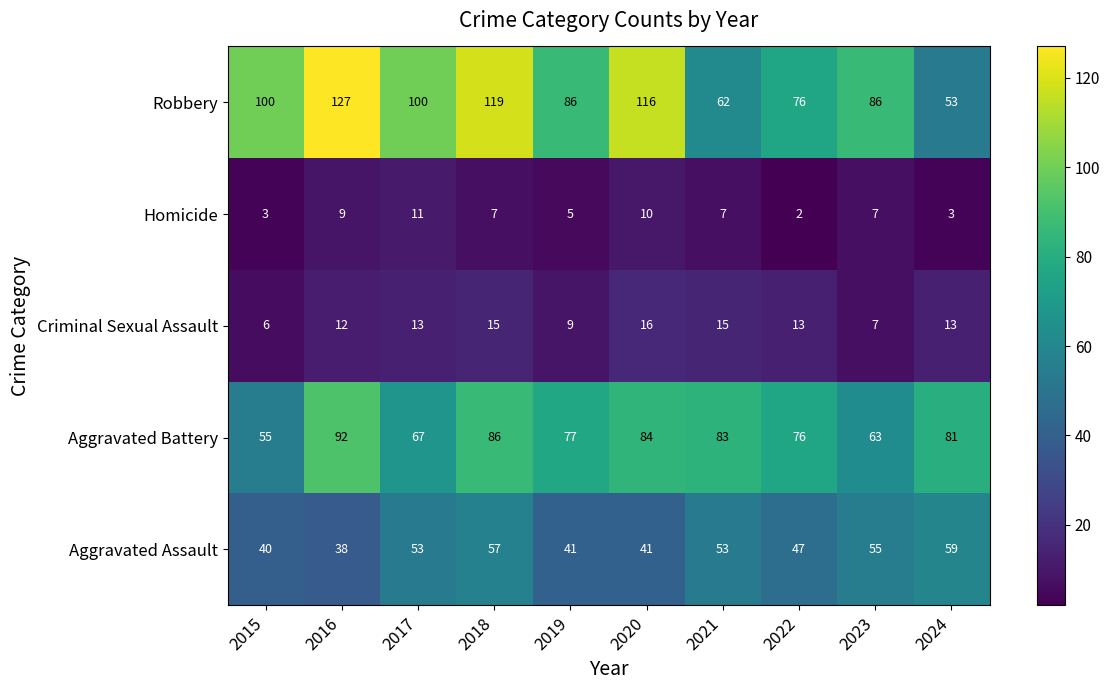

What is the highest value of the Criminal Sexual Assault series?

16